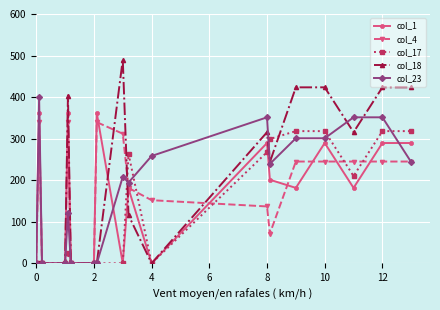

How many lines are shown in the chart?

5